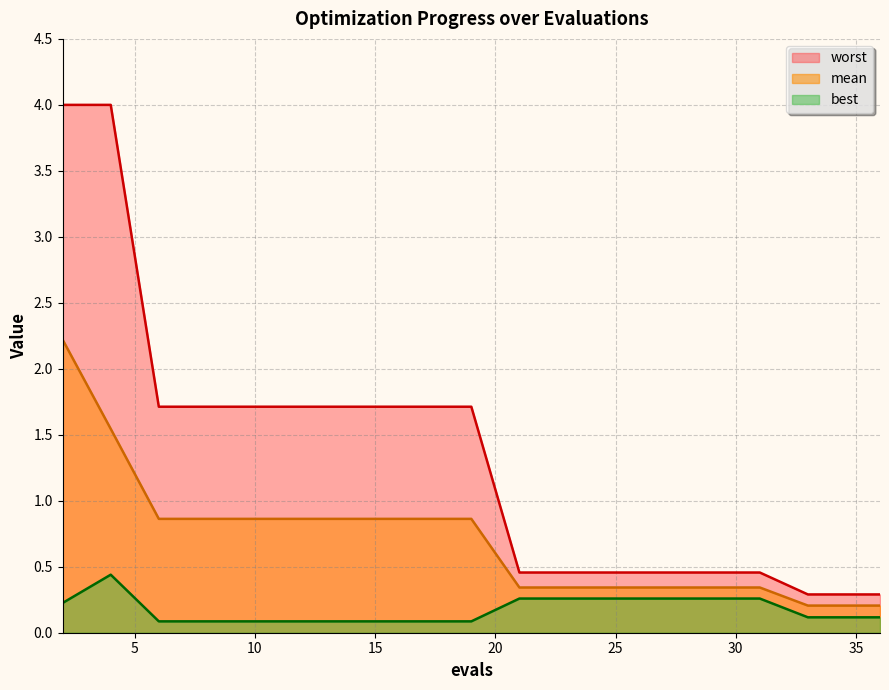

Rank the series at 17 from highest to lowest value.

worst, mean, best